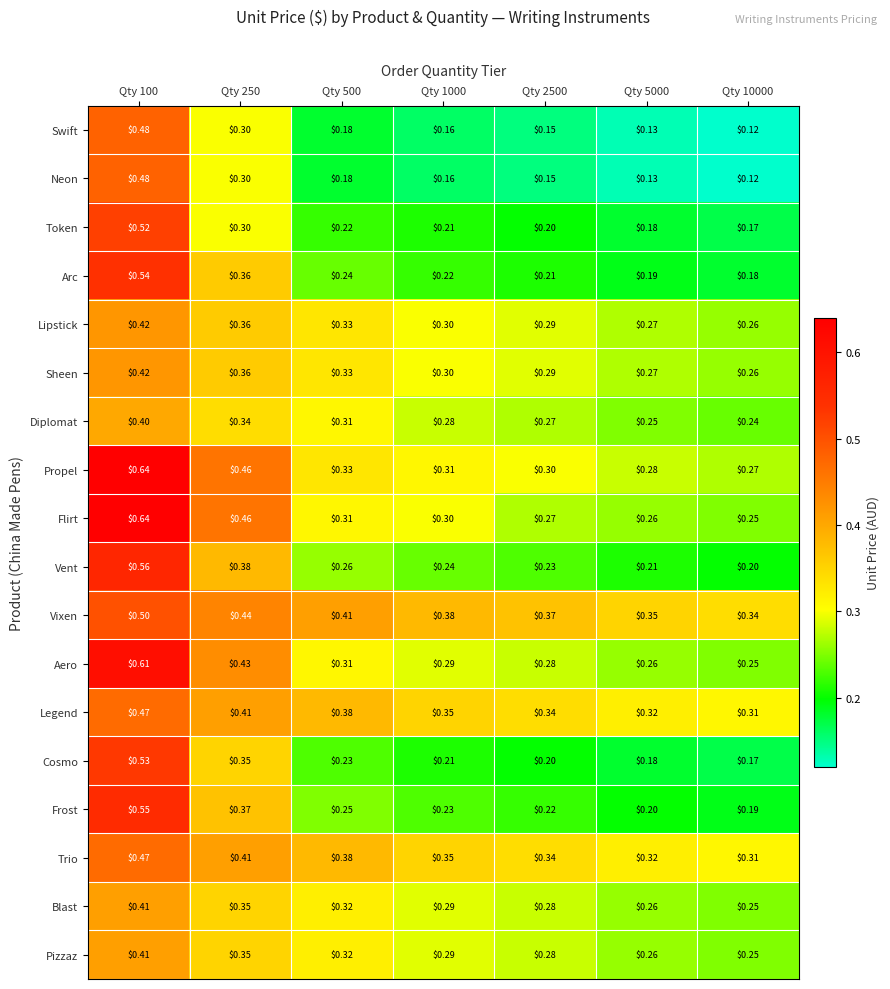

Which series changed the most between Qty 250 and Qty 2500?

Flirt